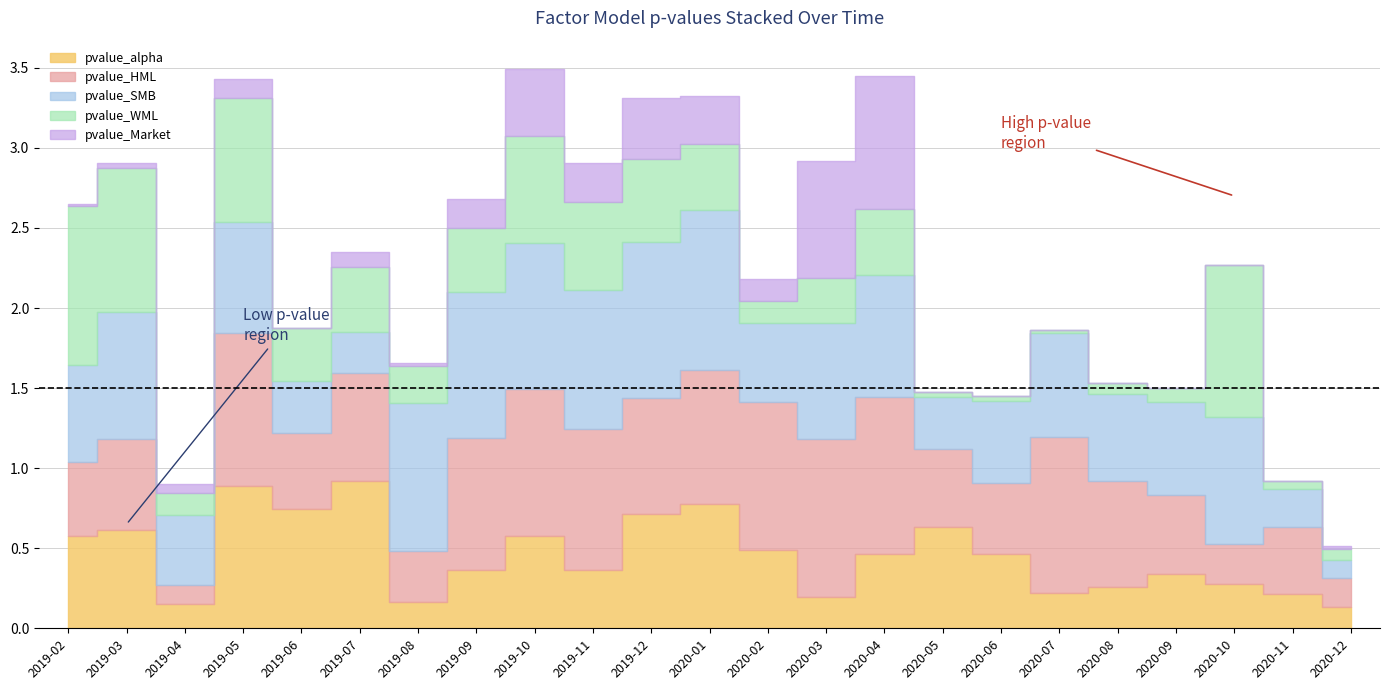

What is the difference between the pvalue_alpha values at 2019-10-31 and 2019-06-30?

0.2